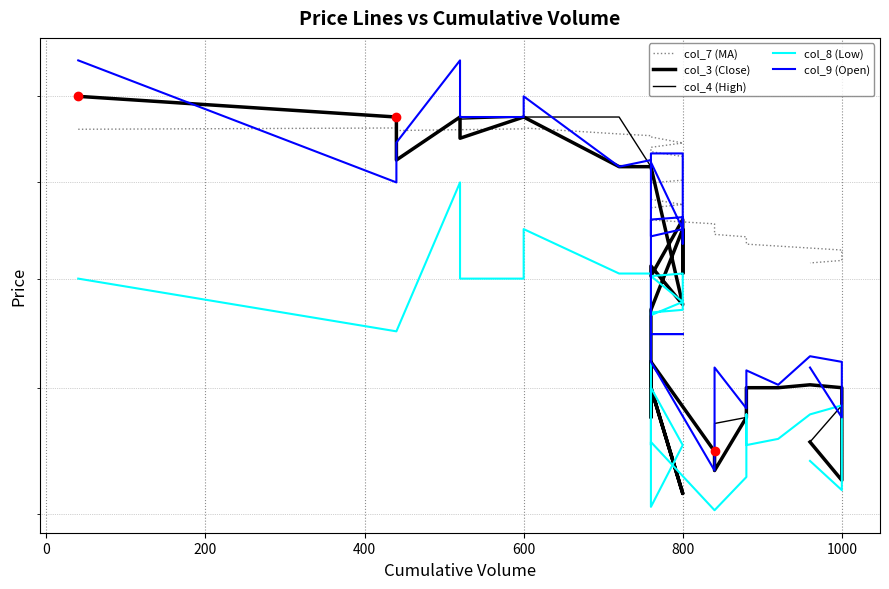

True or false: col_9 (Open) has a value of 20.3 at 22.

False